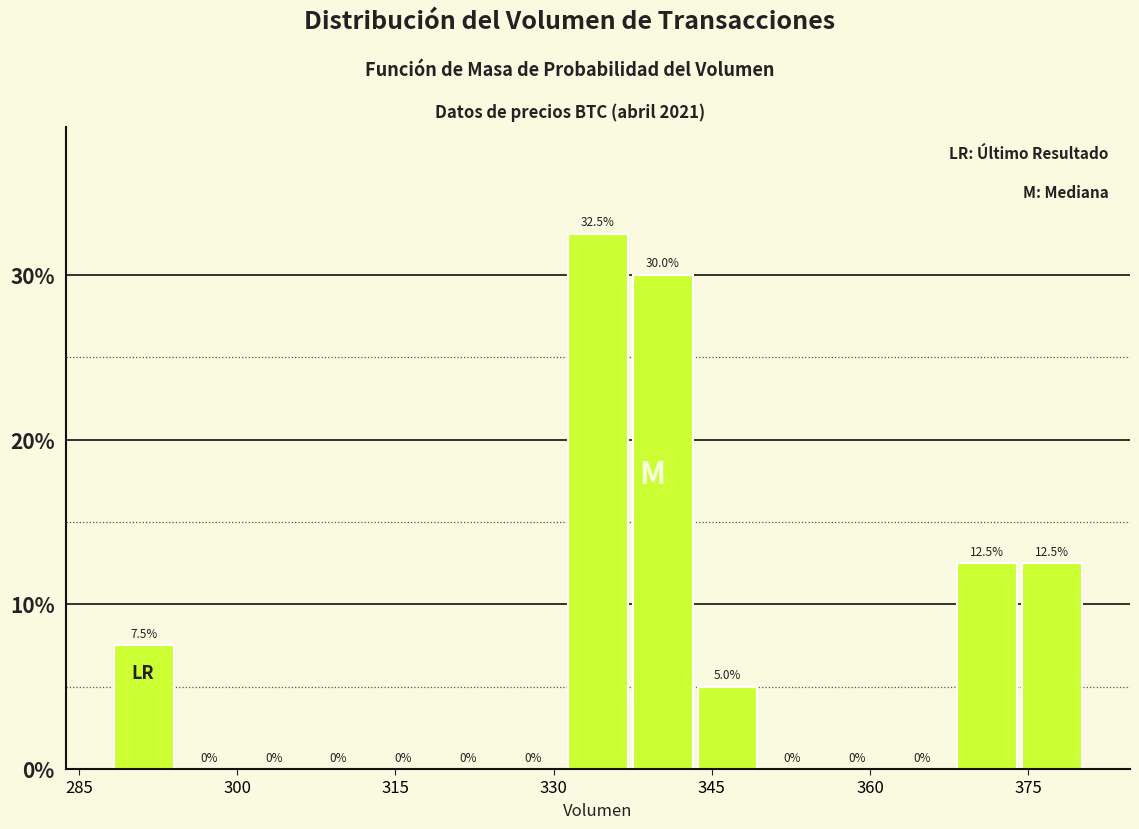

Around what value on the x-axis is the tallest bar? Give the approximate position of its centre, as read against the axis.

334